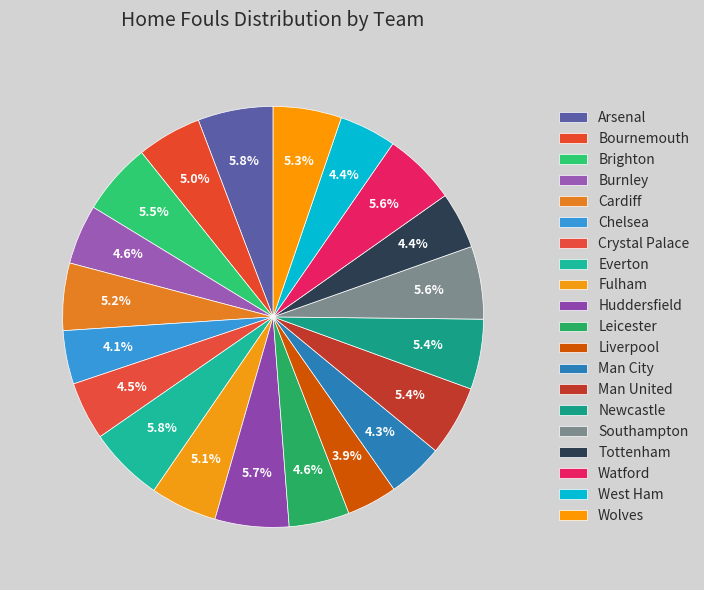

To the nearest percent, what portion does Arsenal represent?

6%